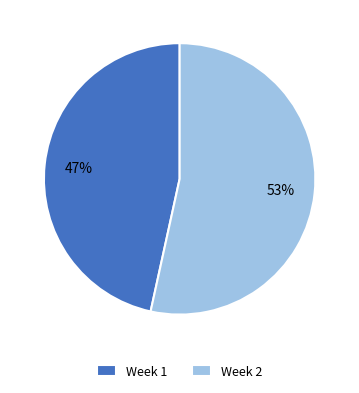

To the nearest percent, what portion does Week 2 represent?

53%